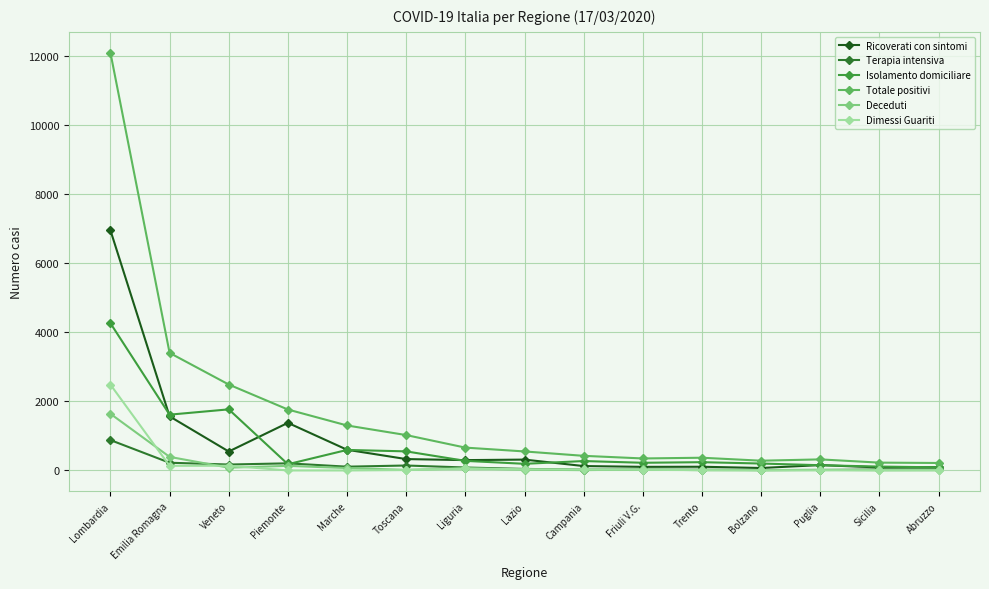

At which category does Ricoverati con sintomi reach its first local peak?

Piemonte